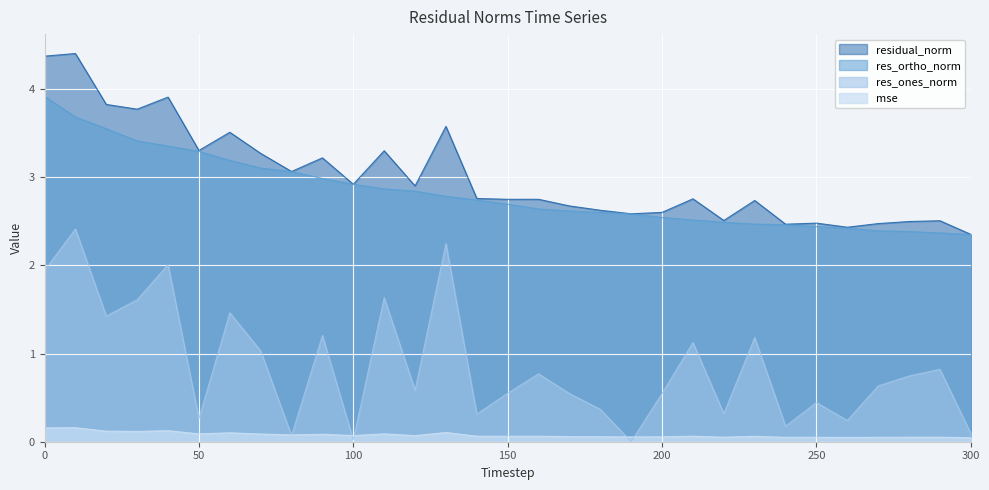

What is the difference between the maximum and minimum values in the residual_norm series?

2.1